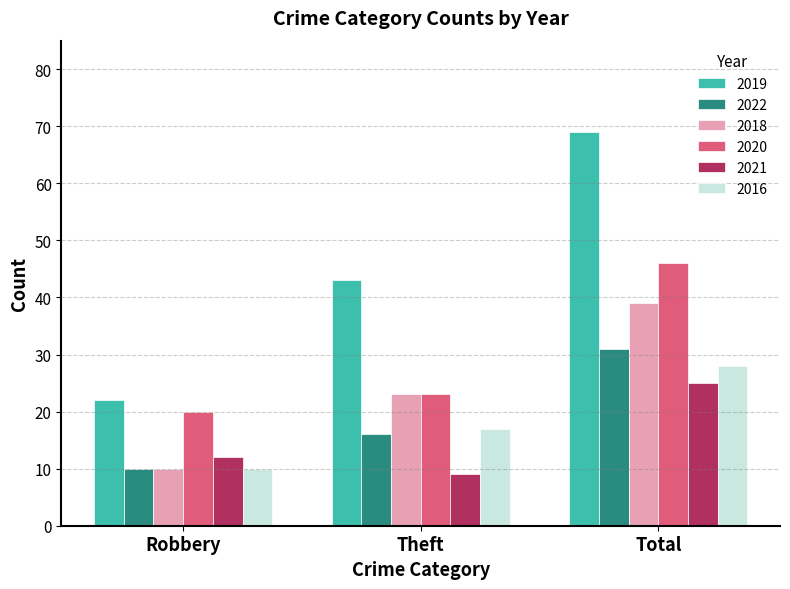

Is the value of 2016 at Theft greater than the value of 2020 at Total?

No